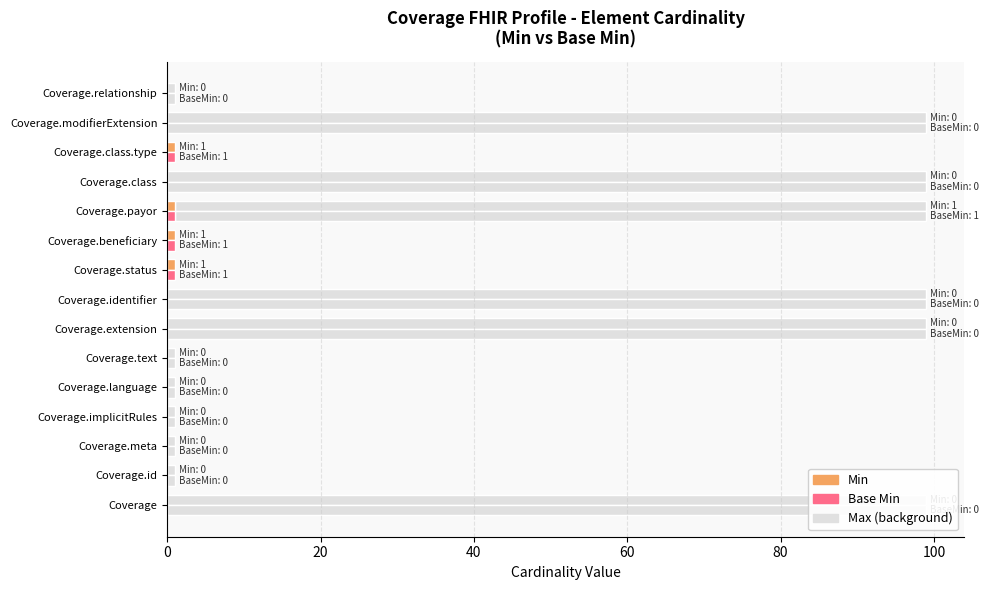

How many values in Base Min are above zero?

4